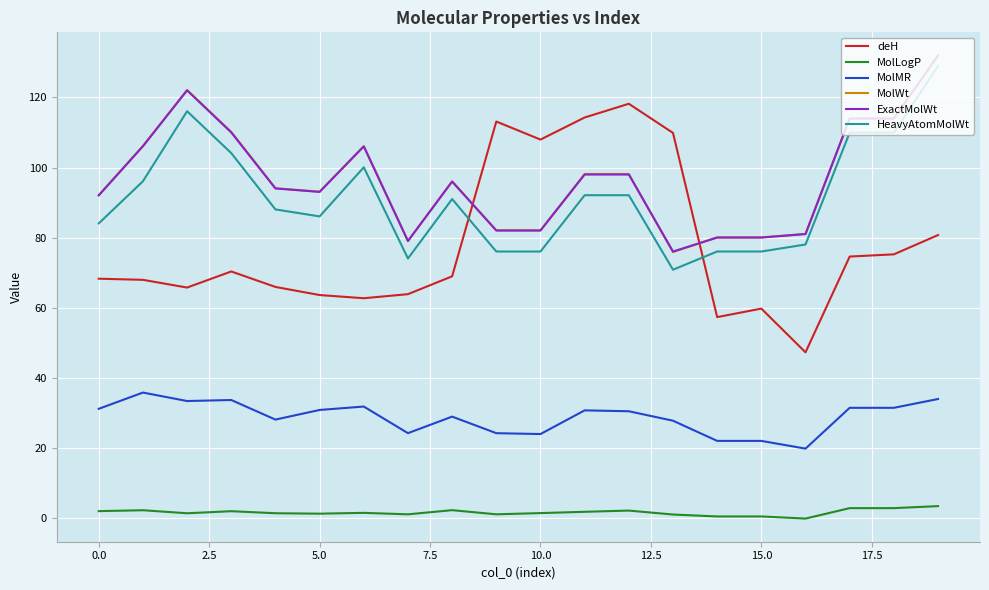

Which series has the largest range (max minus min)?

deH